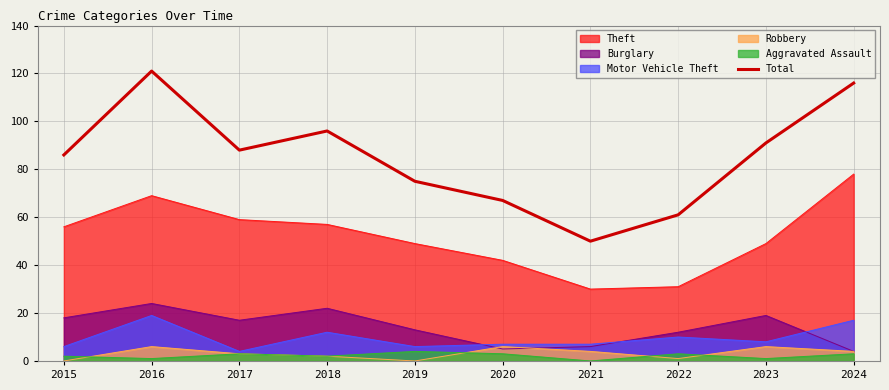

How many lines are shown in the chart?

6